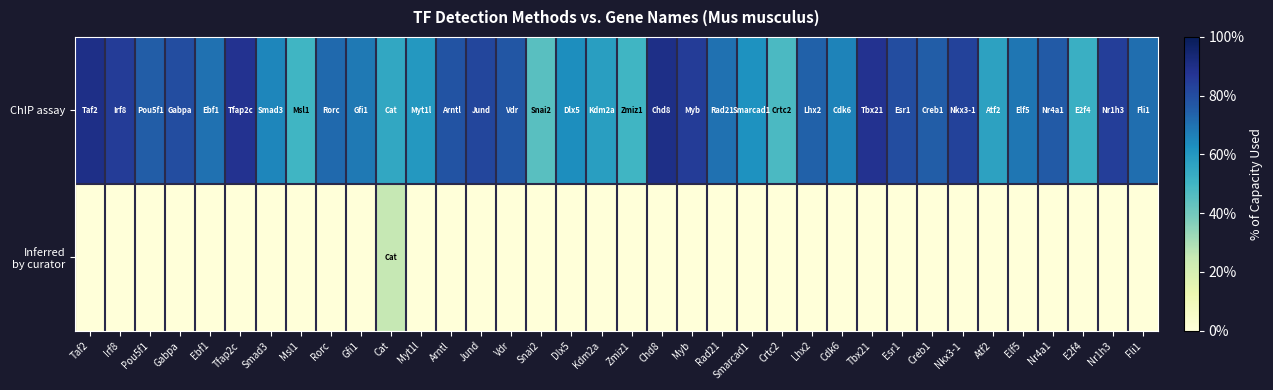

Which category has the highest value across all series?

Taf2